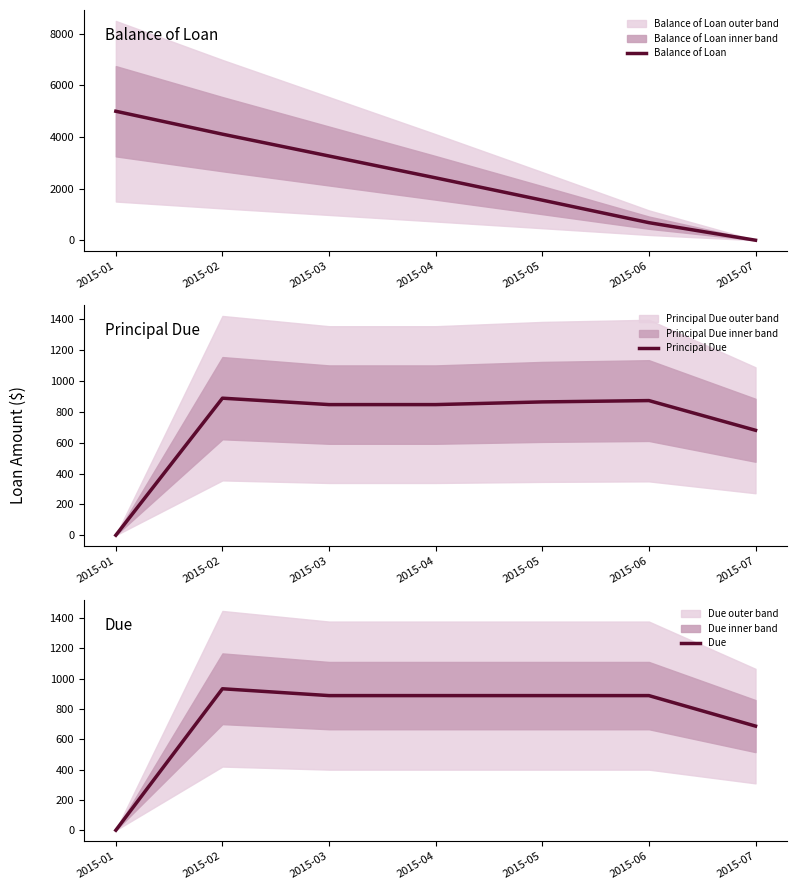

Between 2015-02 and 2015-06, which series saw the biggest shift?

Balance of Loan